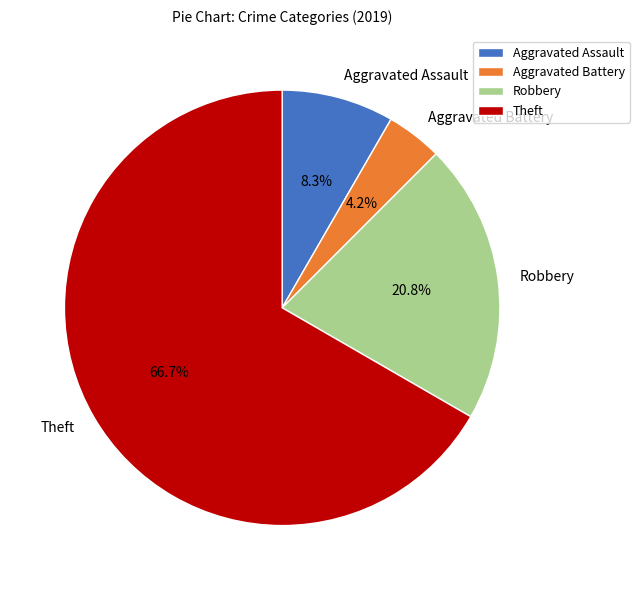

What is the smallest slice in the pie chart?

Aggravated Battery